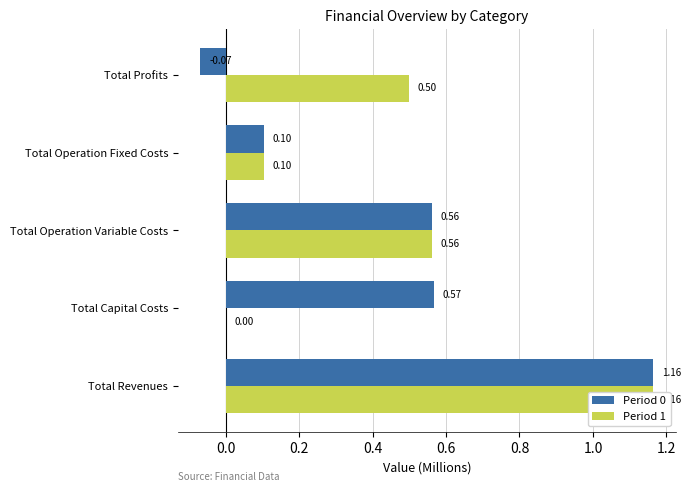

At Total Operation Fixed Costs, list the series in order from largest to smallest.

Period 0, Period 1